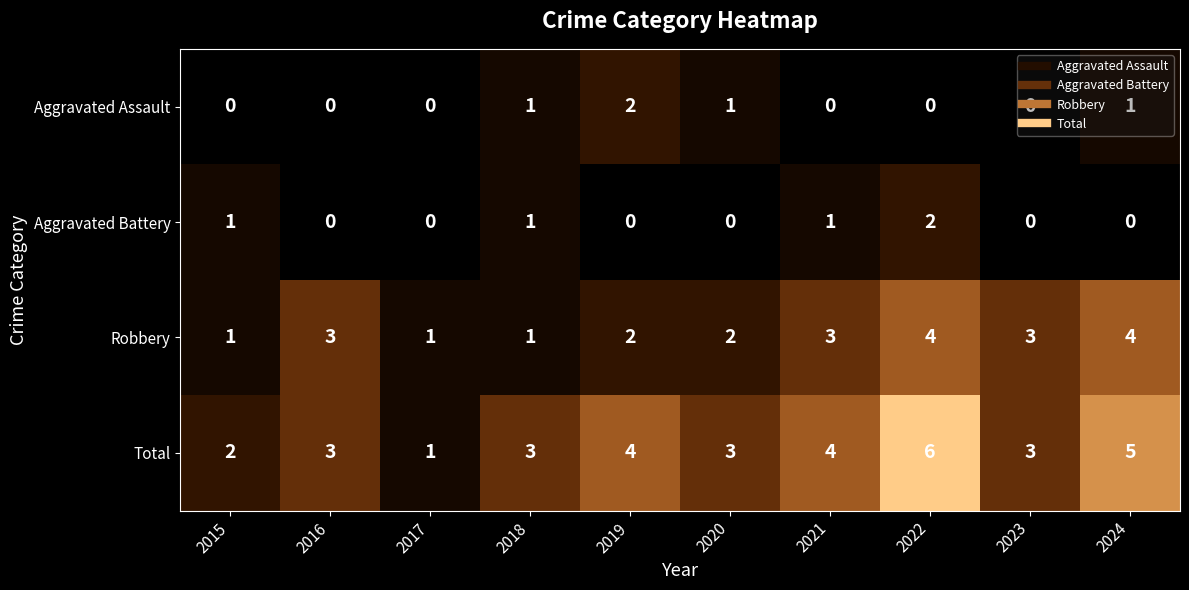

What value does the Robbery series have at 2023?

3